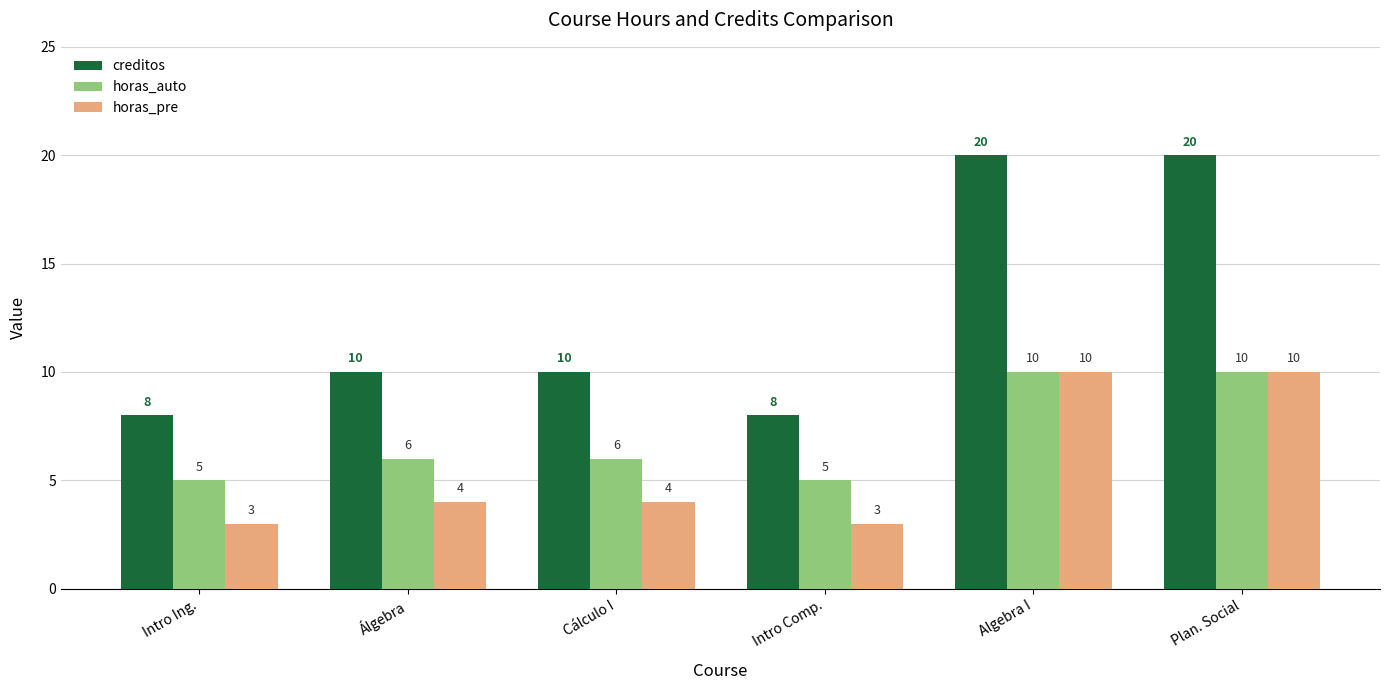

What position from the left is Cálculo I?

3